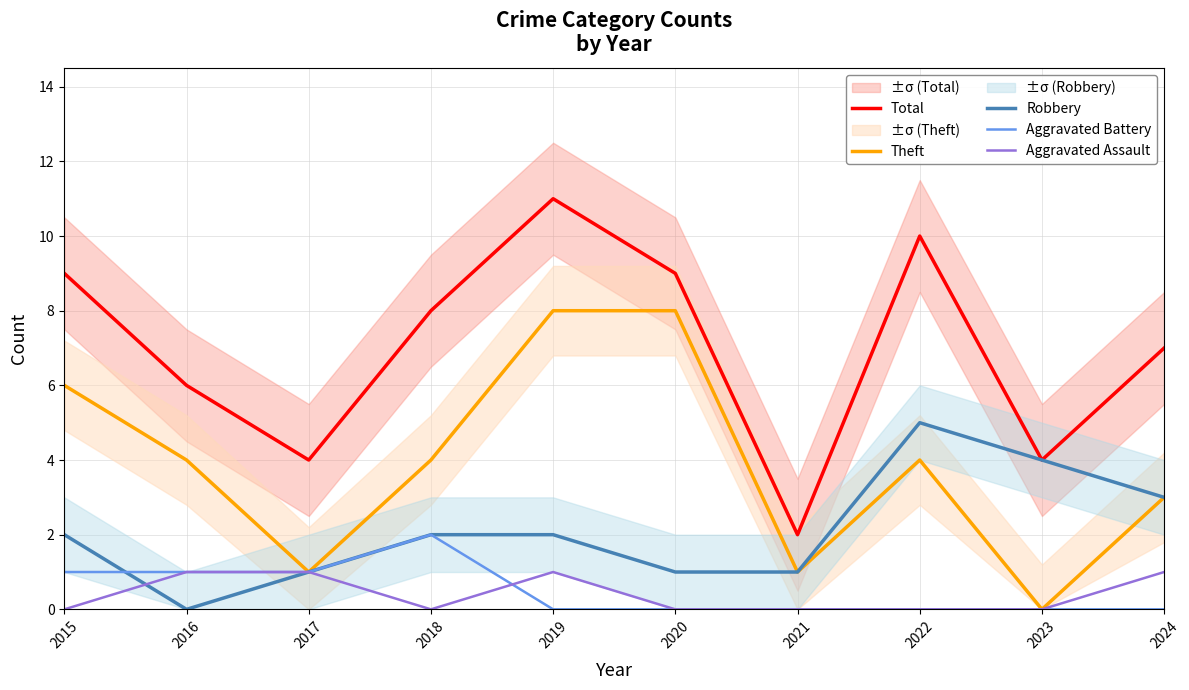

Which series has the largest total across all categories?

Total